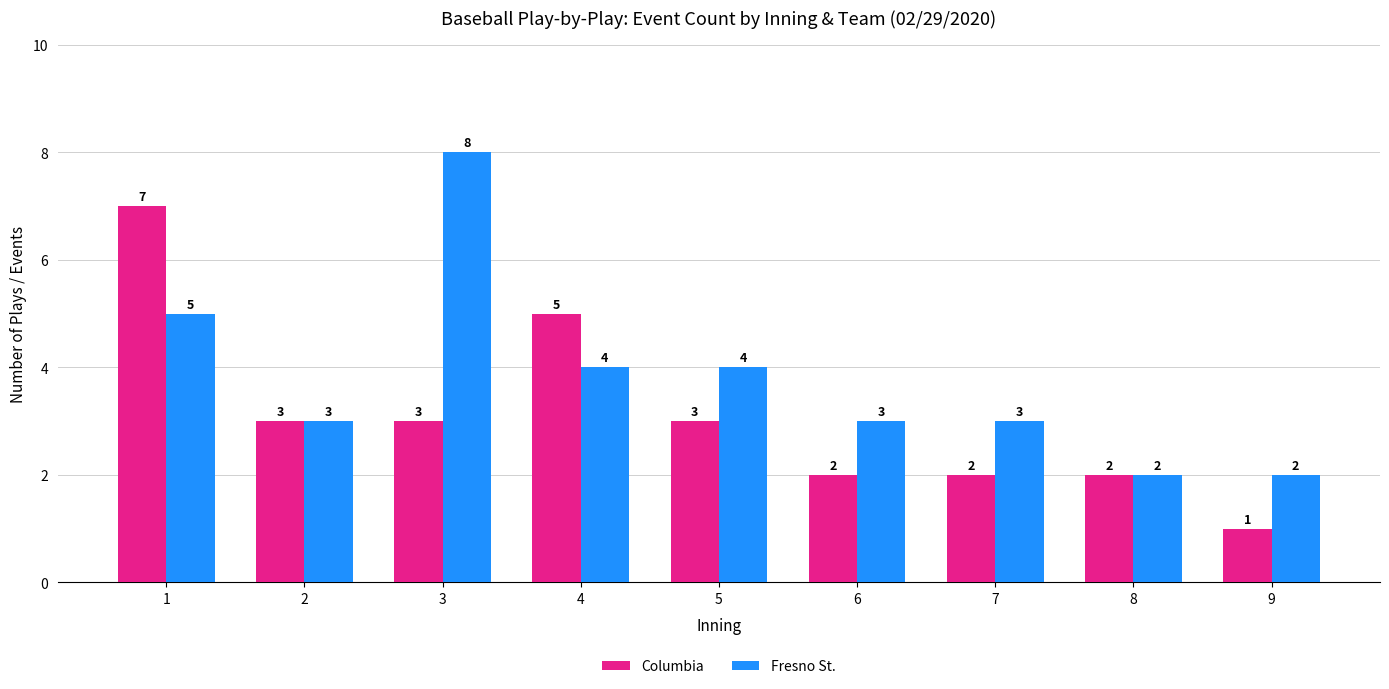

How many distinct data groups are displayed?

2